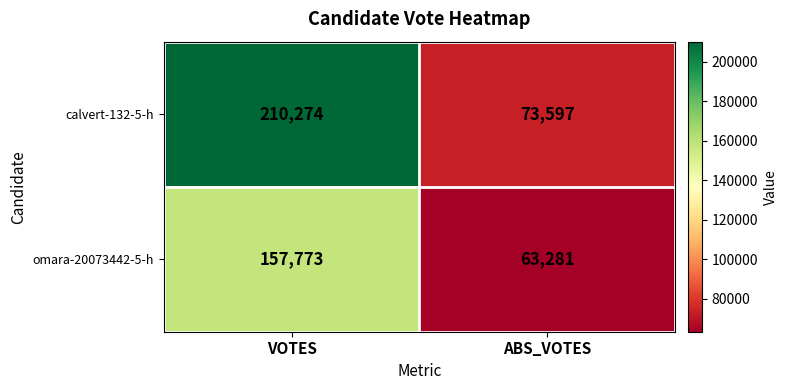

Which series has the largest range (max minus min)?

calvert-132-5-h